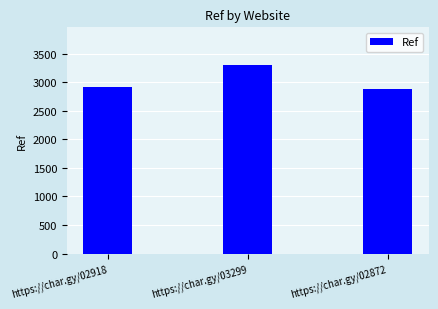

Which category has the lowest value across all series?

https://char.gy/02872